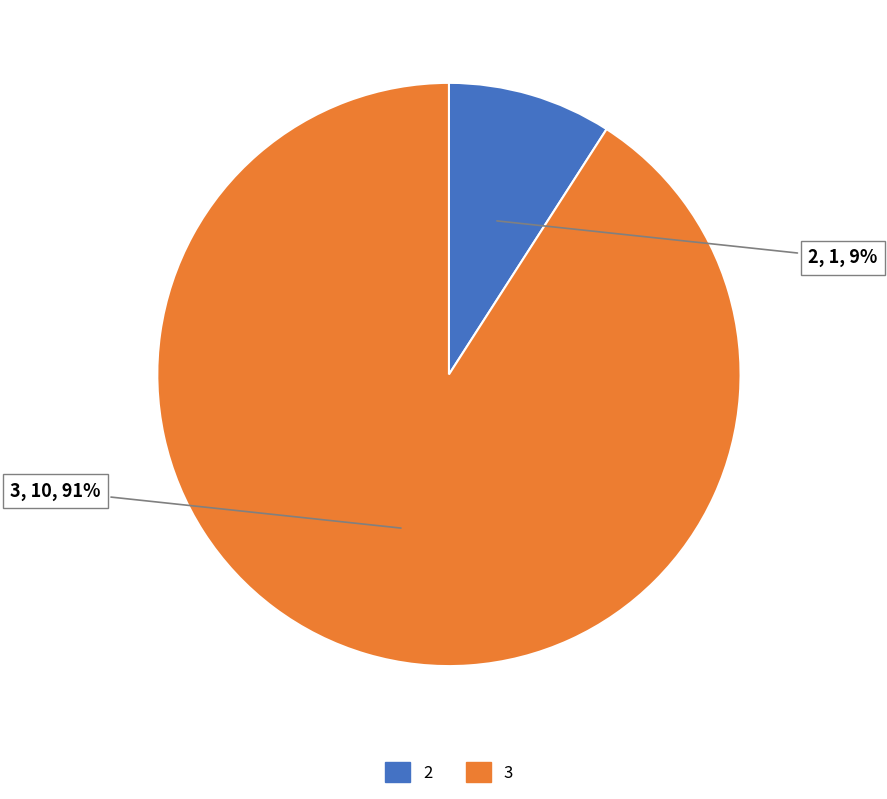

To the nearest percent, what portion does 3 represent?

91%